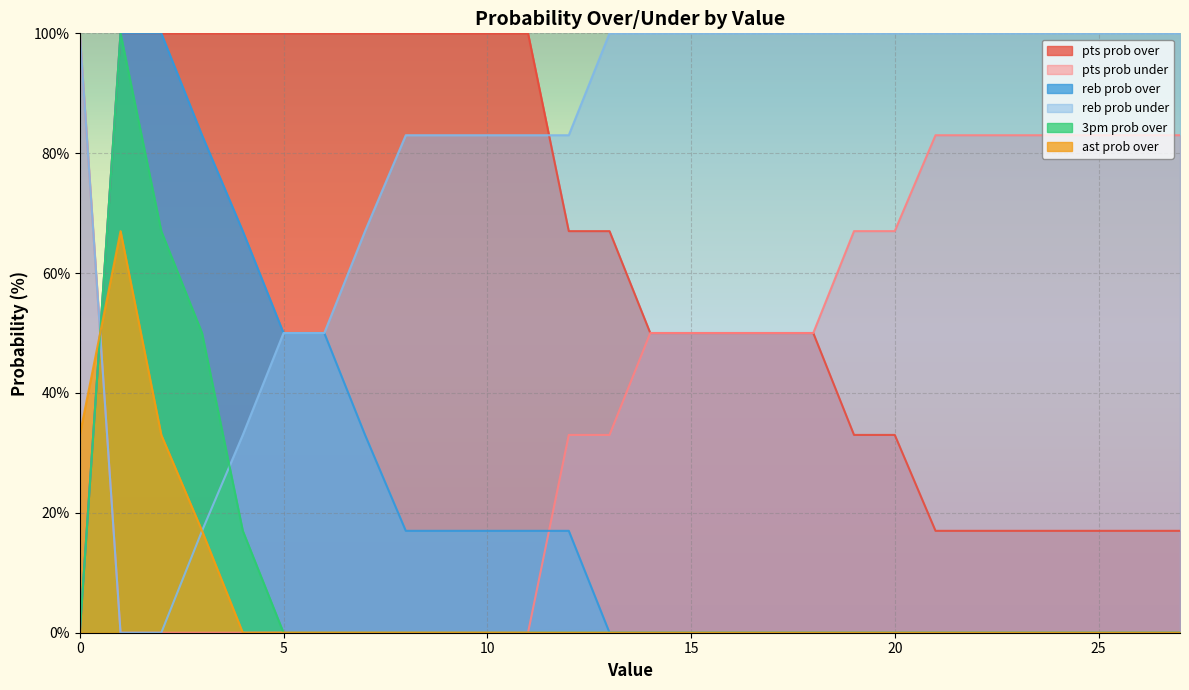

How many lines are shown in the chart?

6